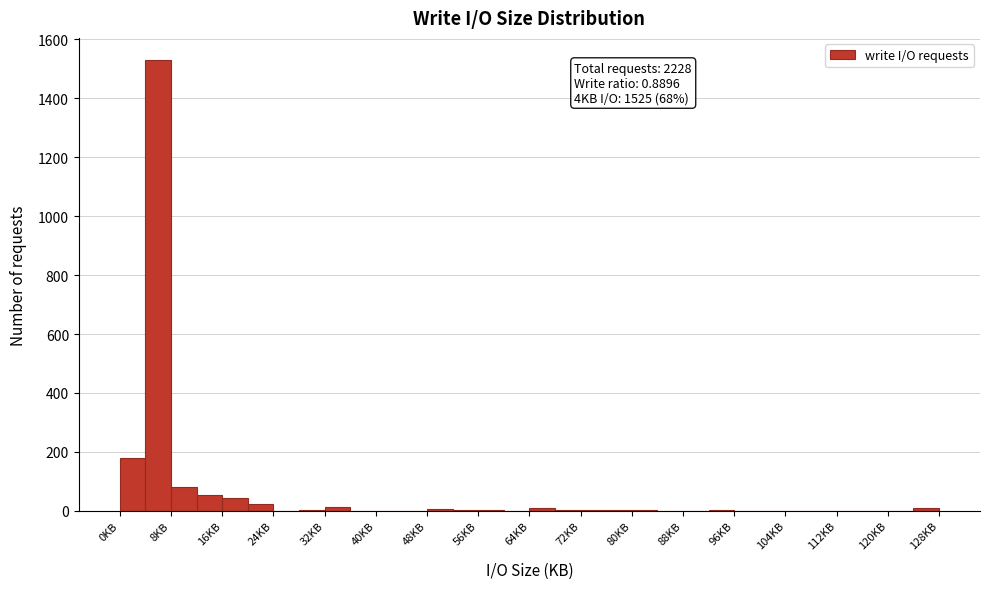

Which range on the x-axis has the tallest bar?

4 to 8